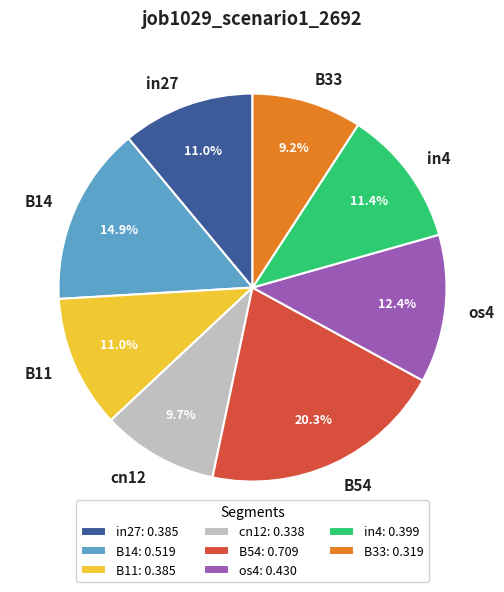

What portion of the pie excludes B54?

79.7%